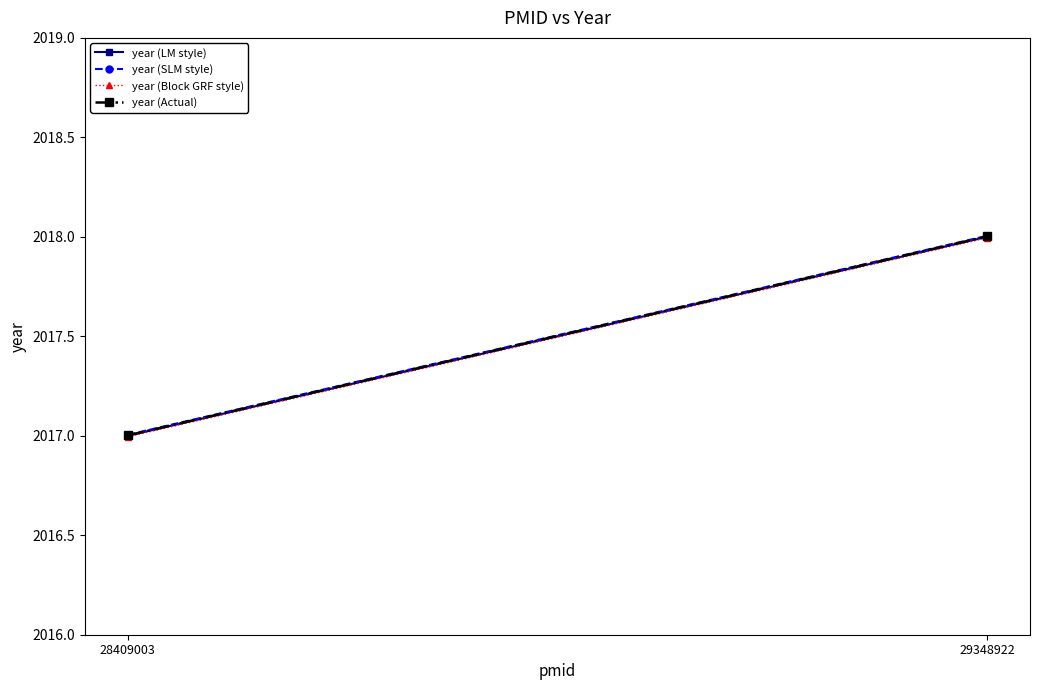

Which series has the widest spread of values?

year (LM style)